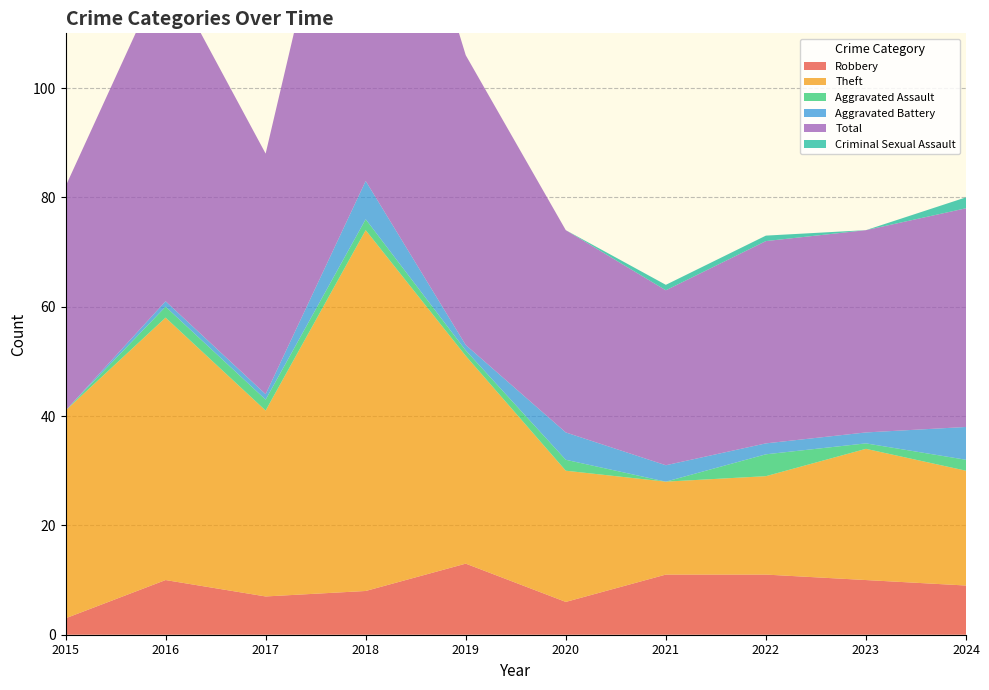

Reading left to right, transcribe all the data shown in this chart.

Robbery: 3	10	7	8	13	6	11	11	10	9
Theft: 38	48	34	66	38	24	17	18	24	21
Aggravated Assault: 0	2	2	2	1	2	0	4	1	2
Aggravated Battery: 0	1	1	7	1	5	3	2	2	6
Total: 41	61	44	83	53	37	32	37	37	40
Criminal Sexual Assault: 0	0	0	0	0	0	1	1	0	2